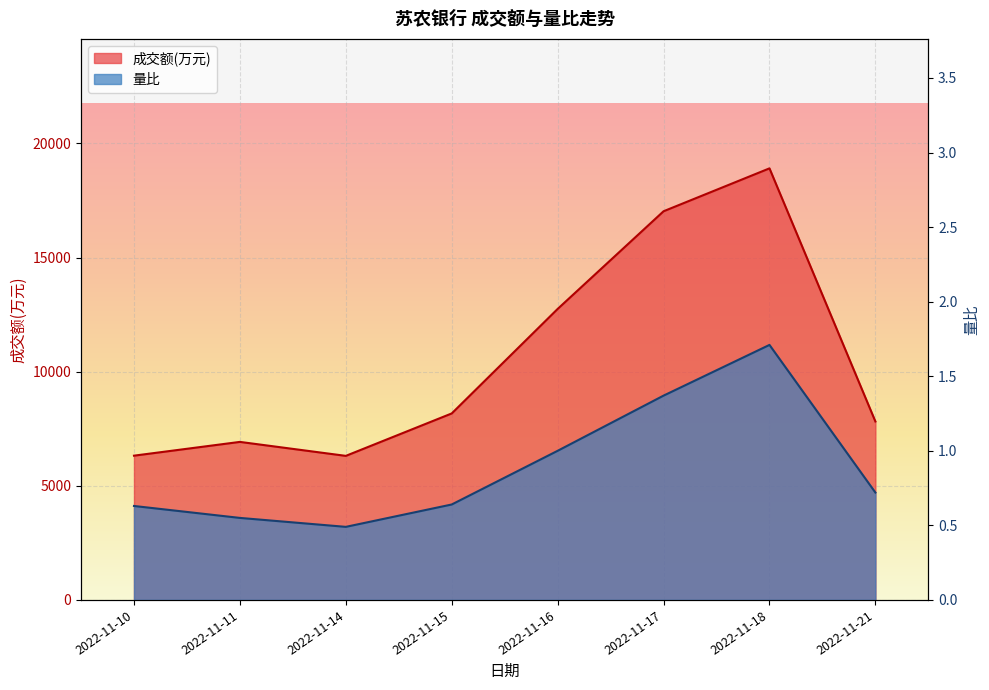

What is the average value of the 量比 series?

0.9